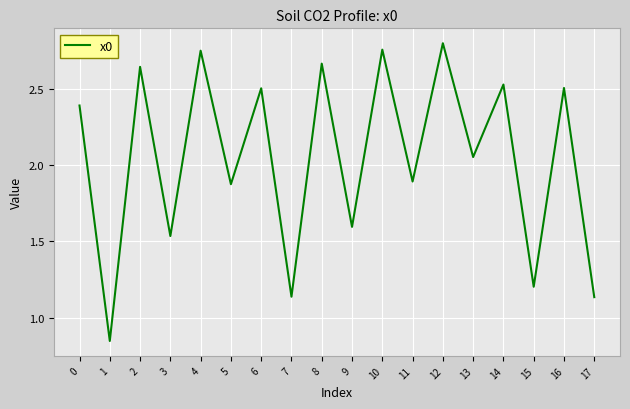

What is the sum of the values at 2 and 5?

4.5